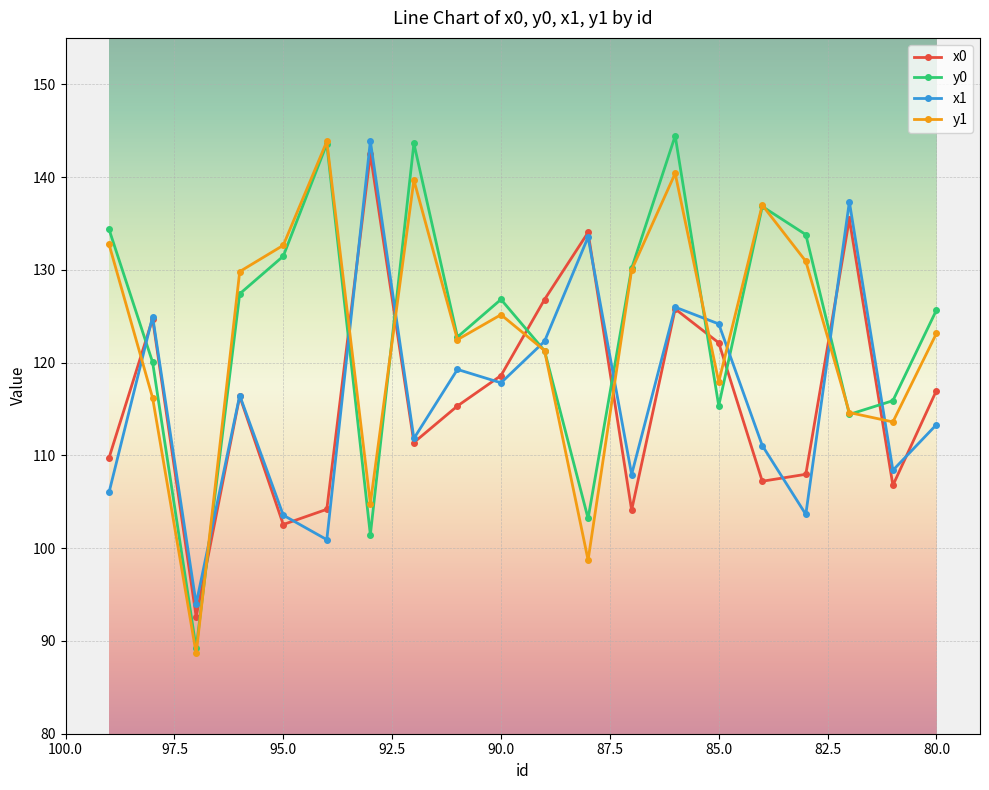

Reading right to left, transcribe all the data shown in this chart.

x0: 80=117.0	81=106.8	82=135.5	83=108.0	84=107.2	85=122.1	86=125.8	87=104.1	88=134.0	89=126.8	90=118.6	91=115.3	92=111.4	93=142.4	94=104.2	95=102.5	96=116.4	97=92.6	98=124.7	99=109.8
y0: 80=125.7	81=115.9	82=114.4	83=133.8	84=136.8	85=115.3	86=144.4	87=130.2	88=103.2	89=121.3	90=126.8	91=122.8	92=143.6	93=101.4	94=143.6	95=131.5	96=127.4	97=89.2	98=120.0	99=134.4
x1: 80=113.3	81=108.4	82=137.3	83=103.6	84=111.1	85=124.2	86=126.0	87=107.9	88=133.5	89=122.3	90=117.8	91=119.3	92=111.8	93=143.9	94=100.9	95=103.6	96=116.5	97=94.0	98=125.0	99=106.0
y1: 80=123.2	81=113.6	82=114.6	83=130.9	84=137.0	85=117.9	86=140.4	87=130.0	88=98.7	89=121.3	90=125.2	91=122.5	92=139.7	93=104.8	94=143.8	95=132.6	96=129.8	97=88.7	98=116.2	99=132.7